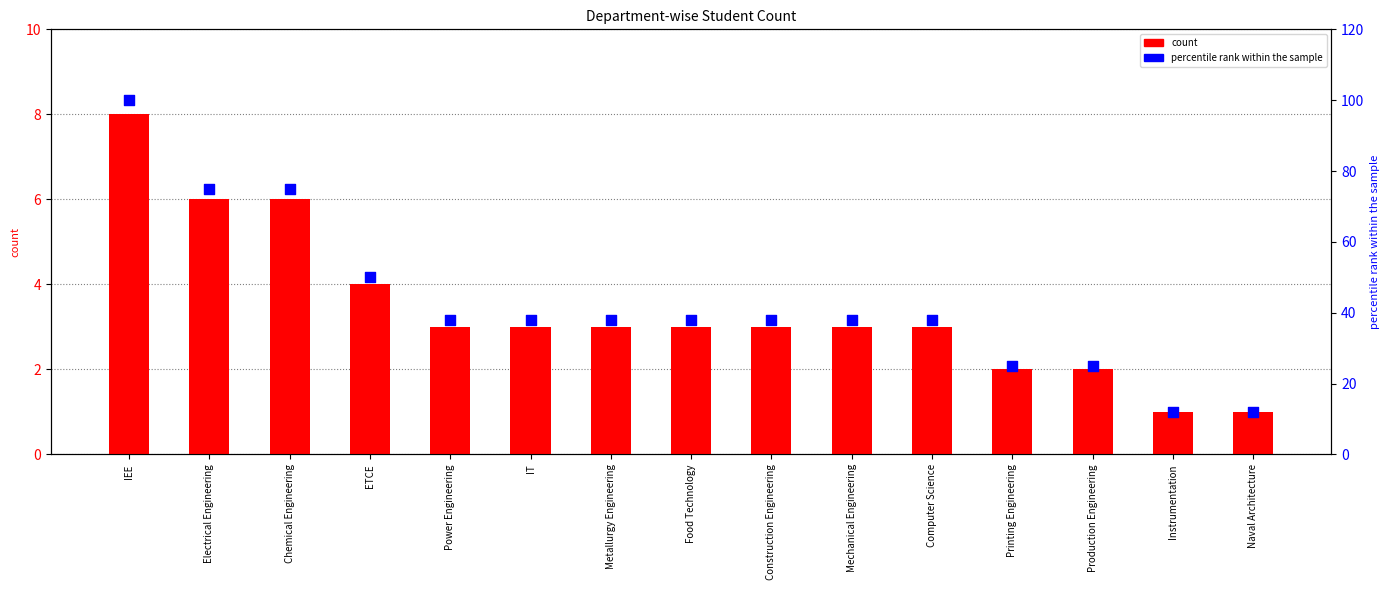

At which category is the sum across all series the highest?

IEE